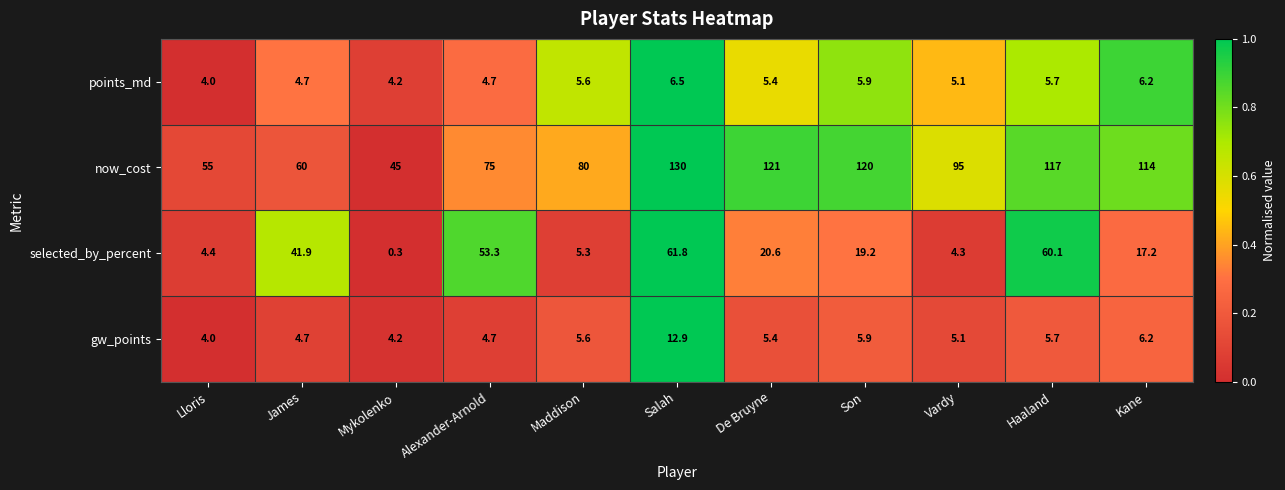

What is the sum of all points_md values?

58.0